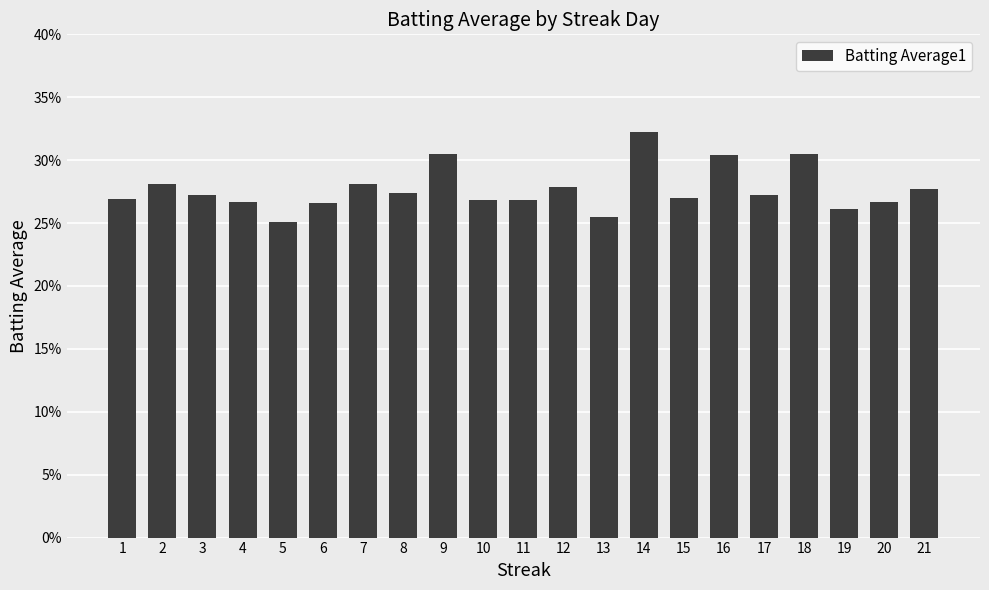

Is it true that the value at 10 is 0.3?

True